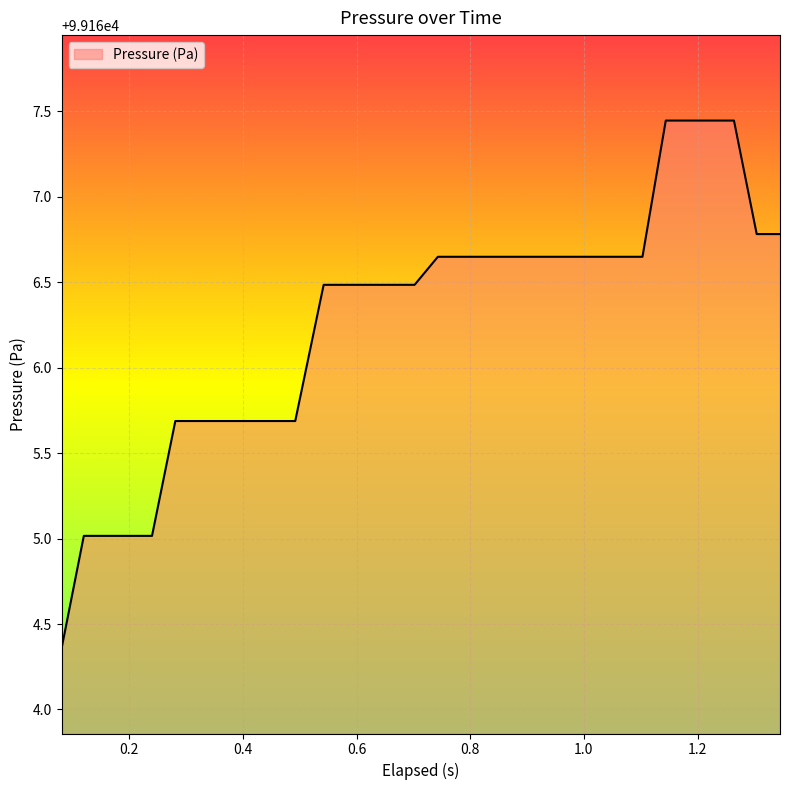

What is the difference between the second highest and second lowest values?

2.4